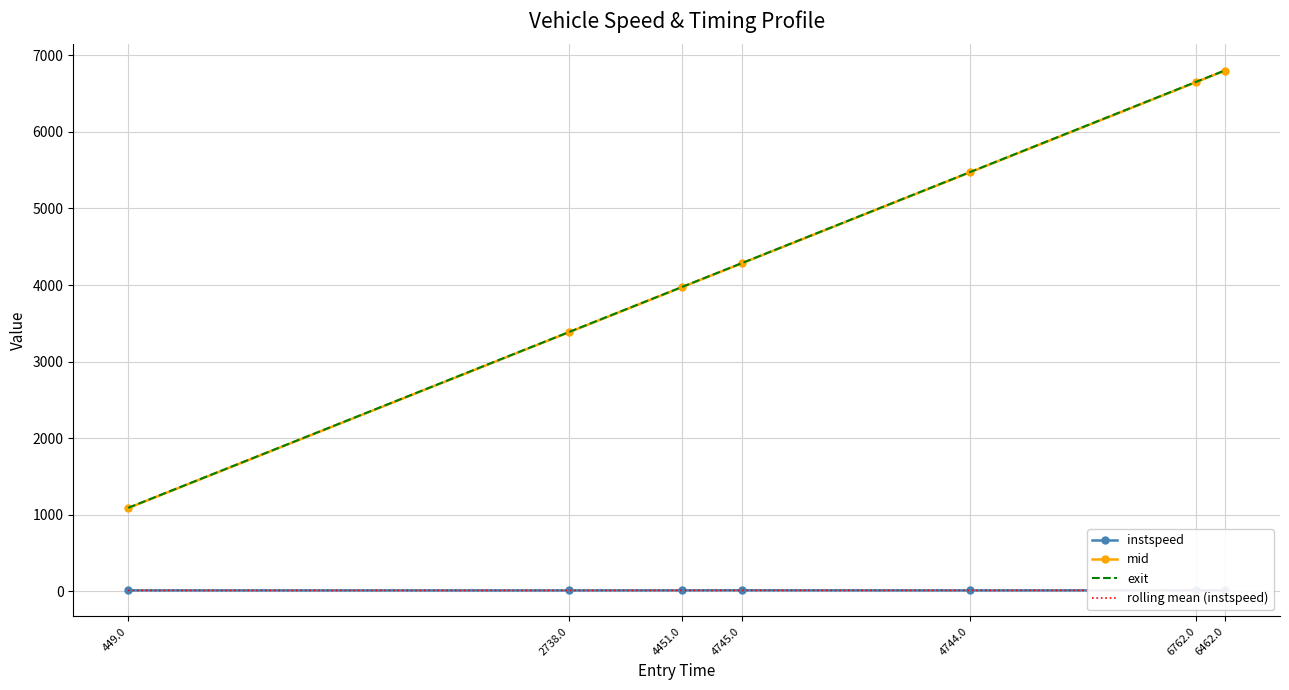

What is the value of the exit point at the 7th from the left?

6803.8